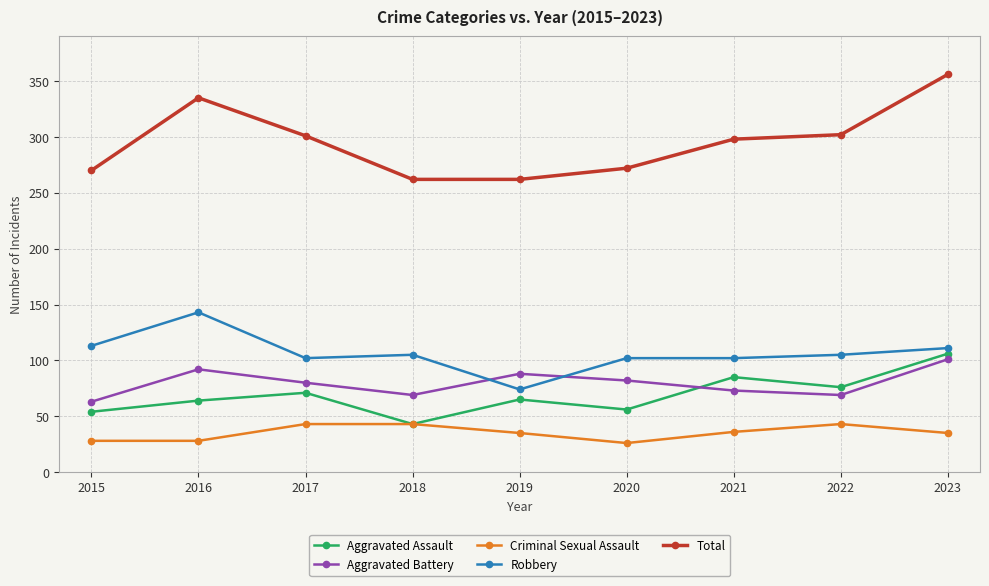

Where is the first local minimum for Aggravated Assault?

2018